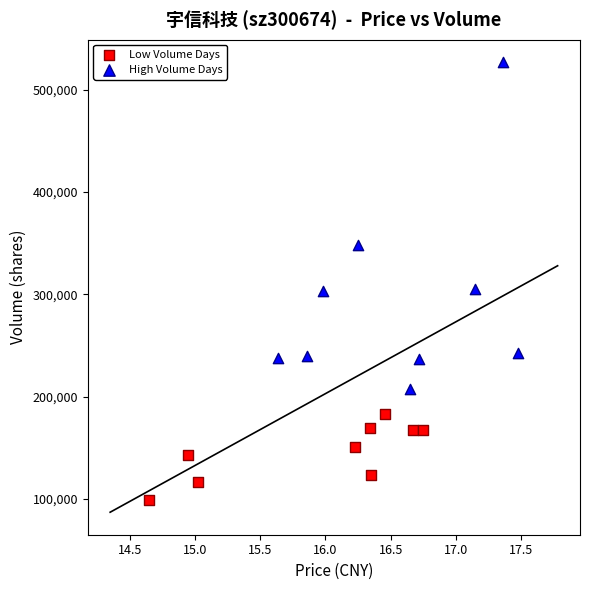

Which series has the widest spread of Y values?

High Volume Days